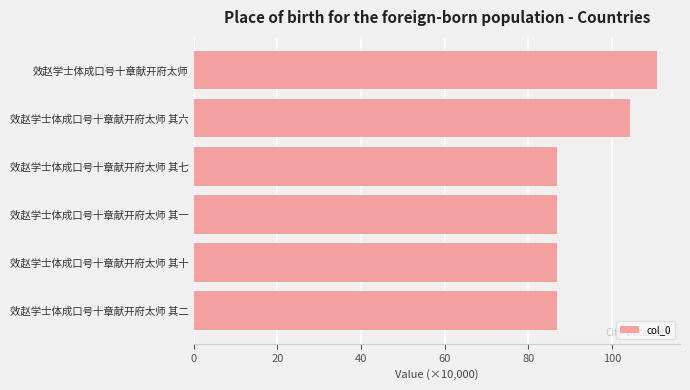

The value at 效赵学士体成口号十章献开府太师 其六 is 104.3. True or false?

True